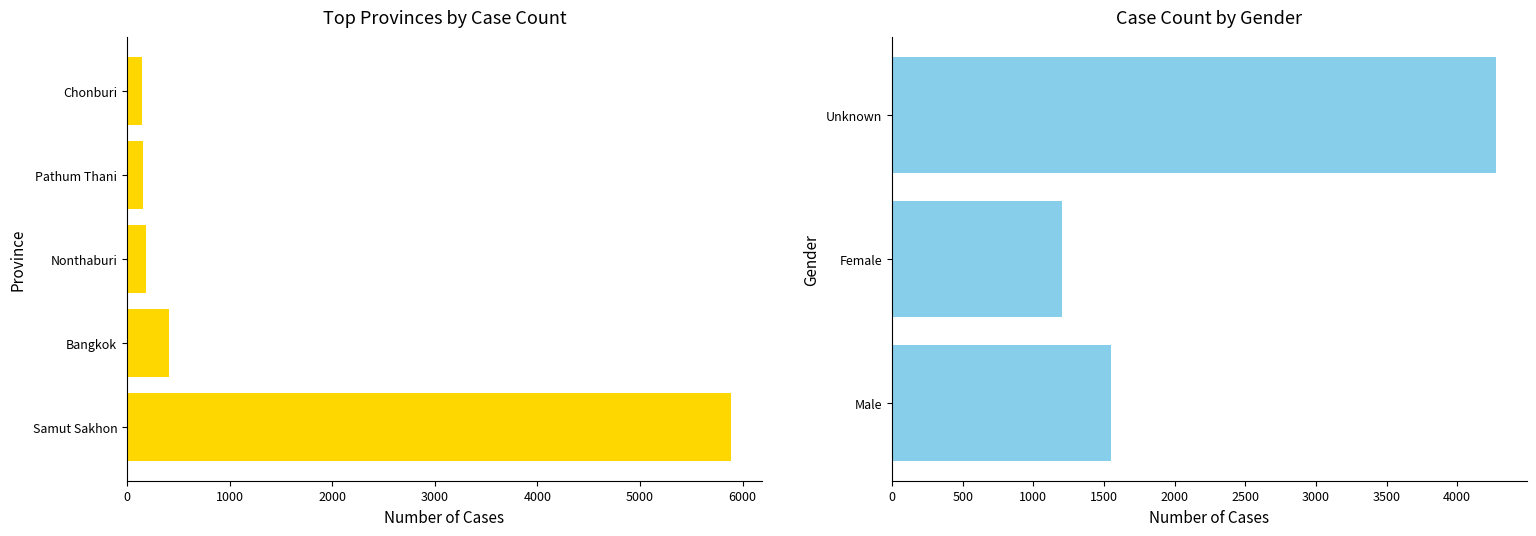

Count the number of categories in the chart.

3